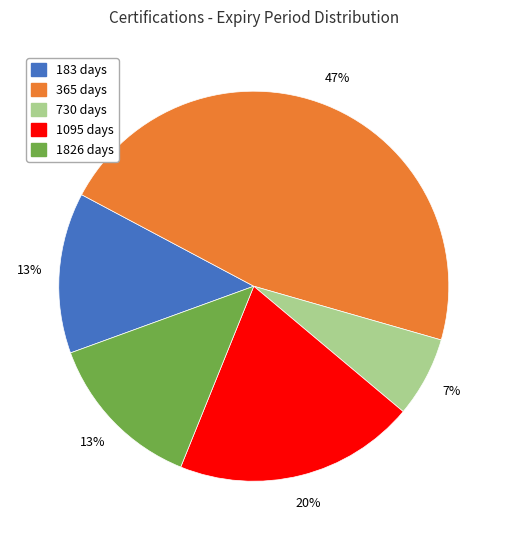

Which slice is the largest?

365 days